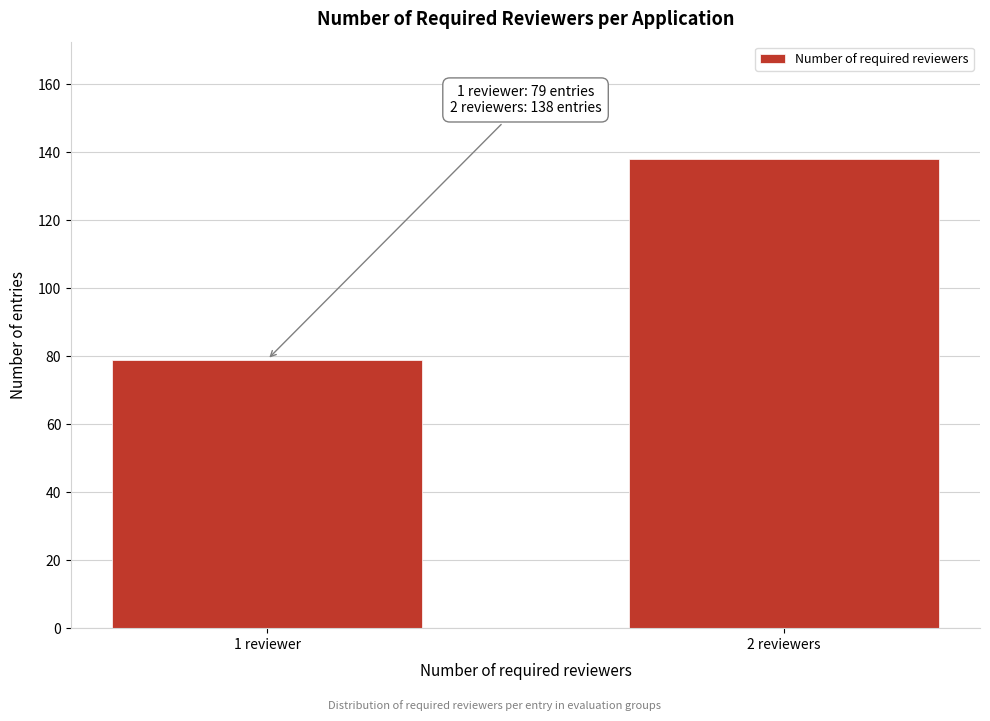

Reading left to right, transcribe all the data shown in this chart.

1 reviewer=79	2 reviewers=138